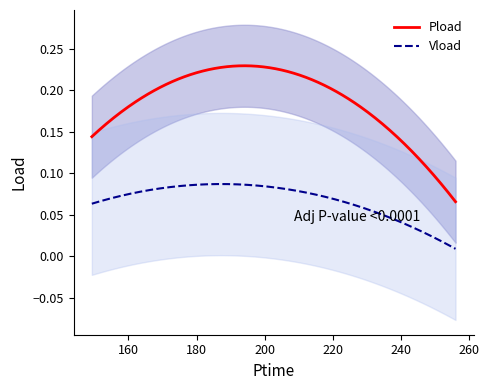

True or false: Pload and Vload intersect in this chart.

False